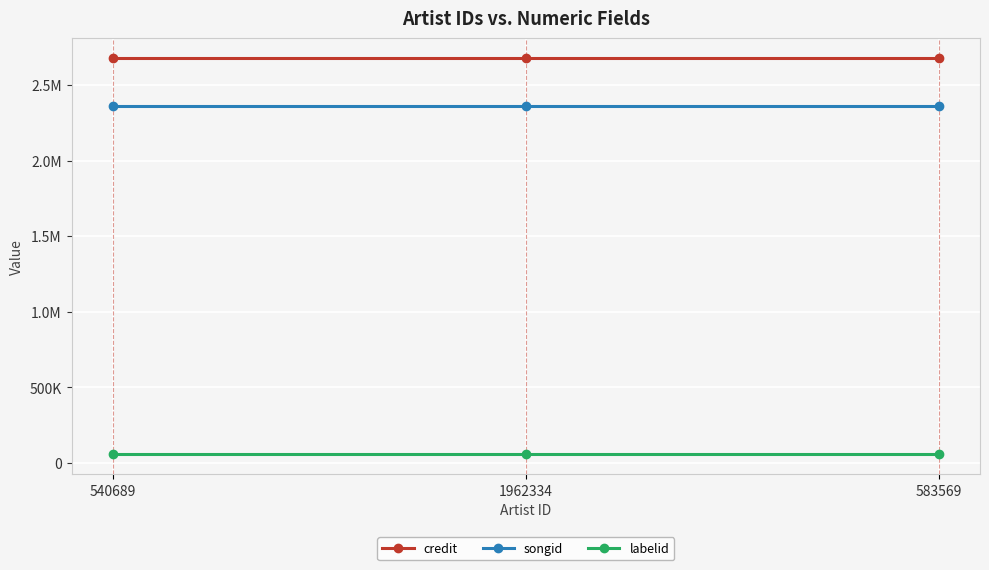

Which series has the largest total across all categories?

credit